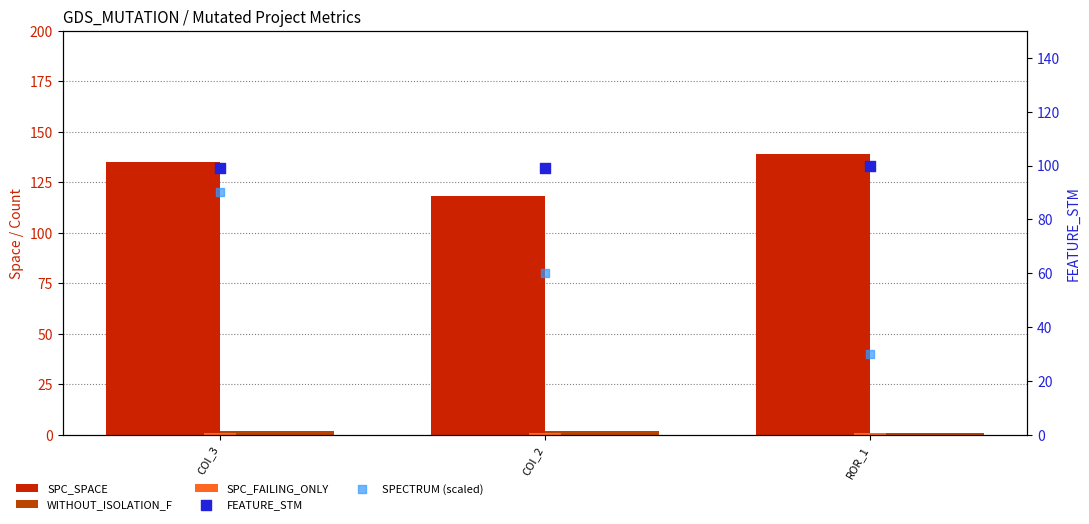

Which series contains the highest Y value?

SPC_SPACE